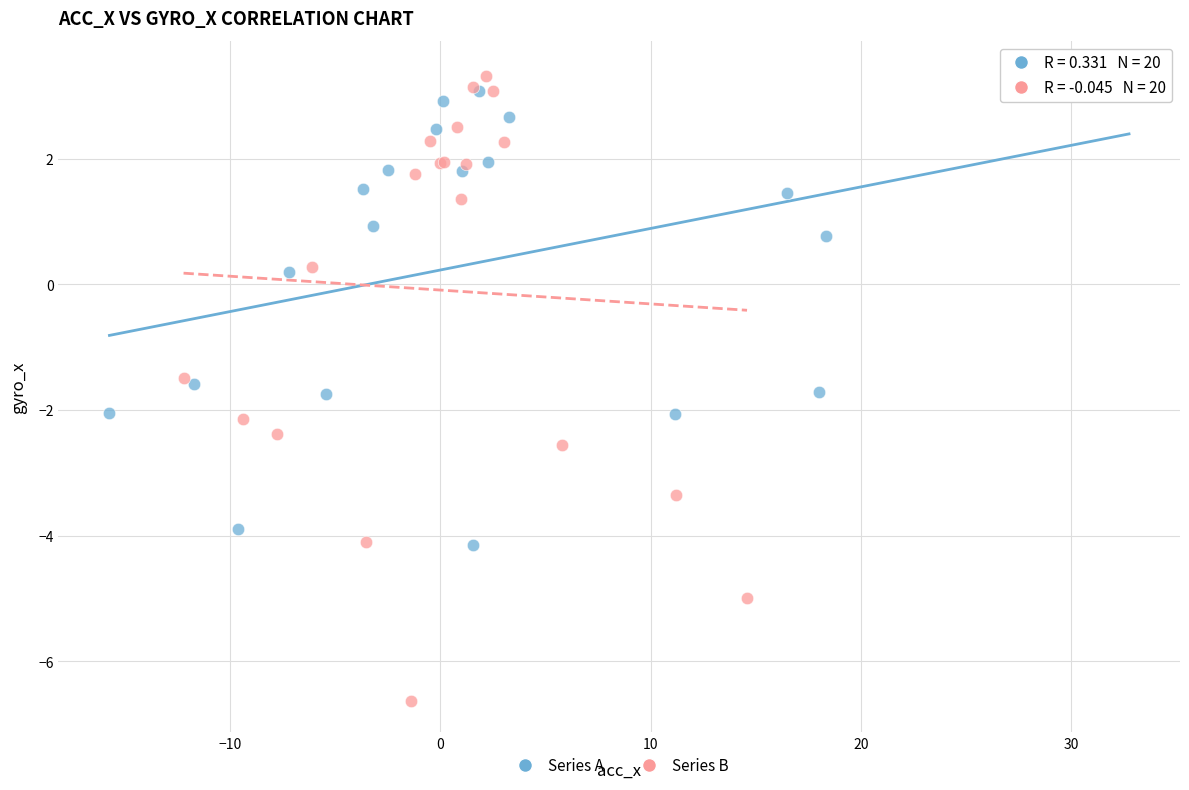

Which series reaches the minimum Y coordinate?

Series B